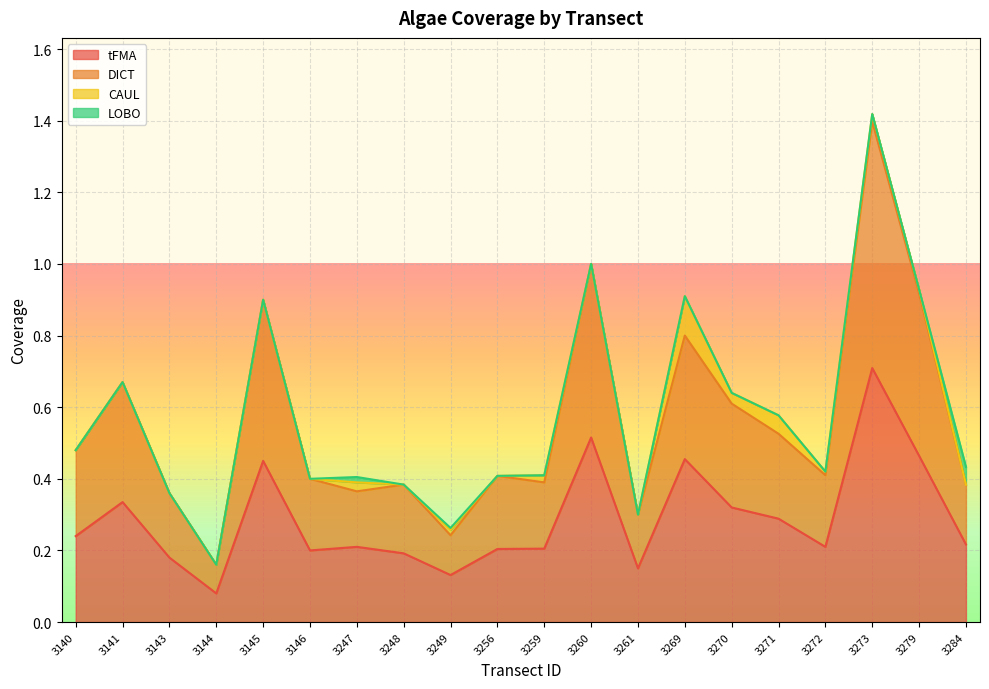

What is the value of the tFMA point at the 8th from the left?

0.2